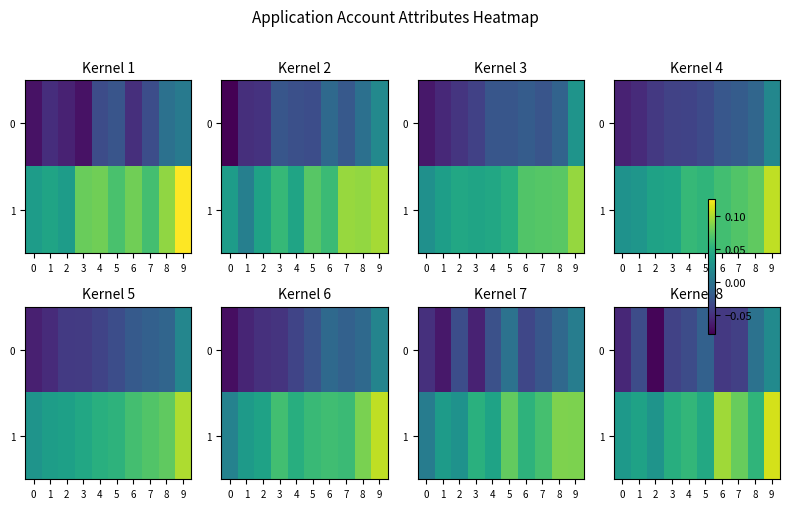

Which series has the largest total across all categories?

1